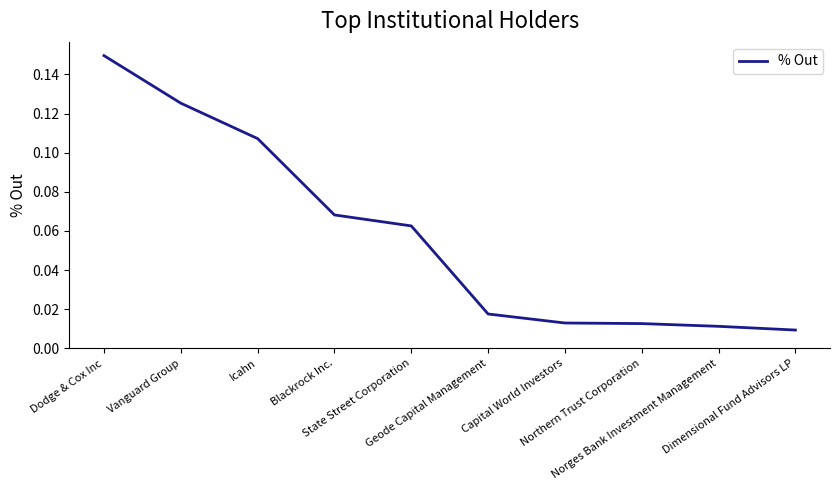

Reading left to right, what are all the values shown in this chart?

Dodge & Cox Inc=0.1	Vanguard Group=0.1	Icahn=0.1	Blackrock Inc.=0.1	State Street Corporation=0.1	Geode Capital Management=0.0	Capital World Investors=0.0	Northern Trust Corporation=0.0	Norges Bank Investment Management=0.0	Dimensional Fund Advisors LP=0.0